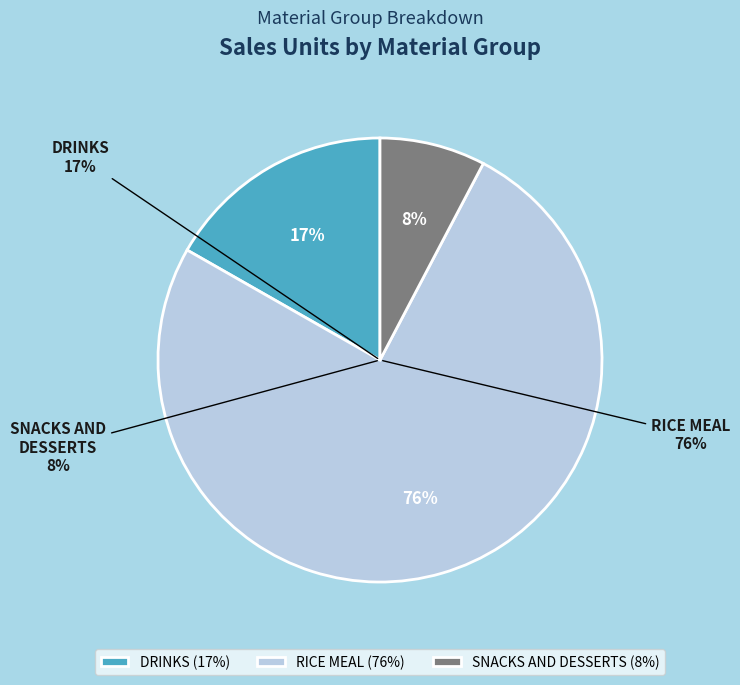

How many segments does this pie chart have?

3